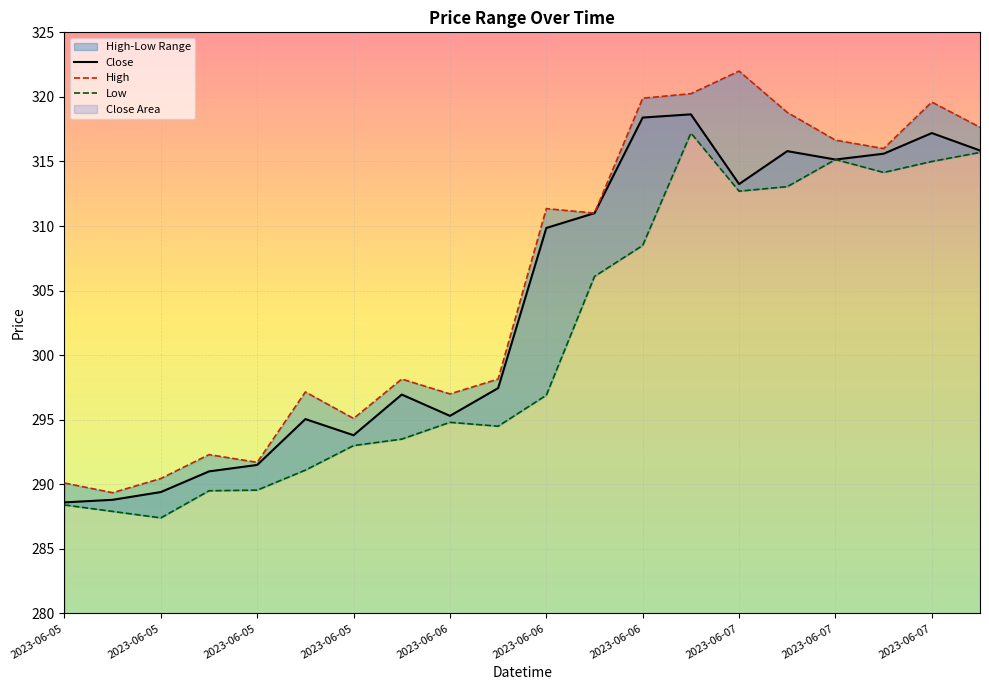

What is the average value of the Close series?

303.9